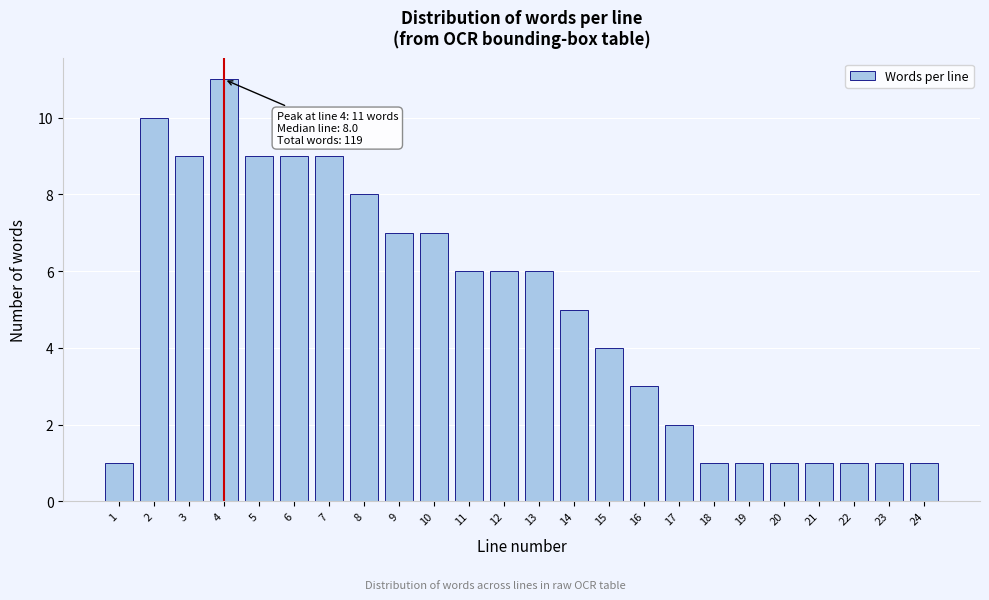

Reading left to right, what are all the values shown in this chart?

1	10	9	11	9	9	9	8	7	7	6	6	6	5	4	3	2	1	1	1	1	1	1	1